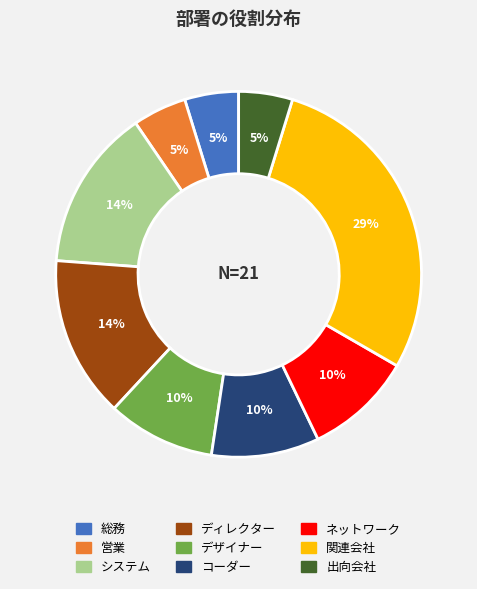

Combined, do コーダー and デザイナー account for over 50%?

No